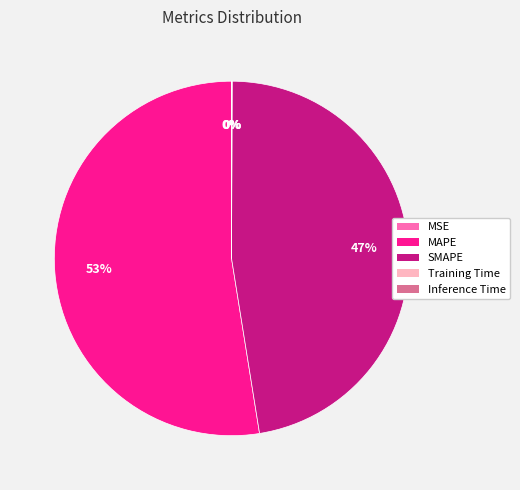

To the nearest percent, what is the difference between the largest and smallest slice percentages?

53%